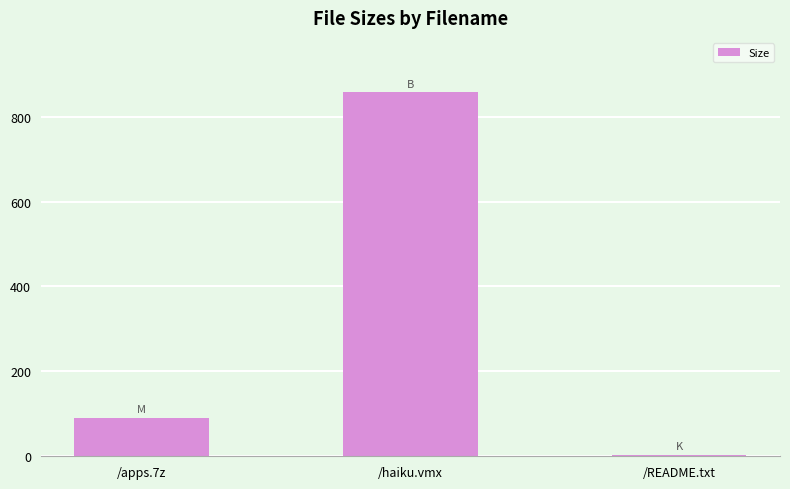

What is the maximum value shown in the chart?

857.0